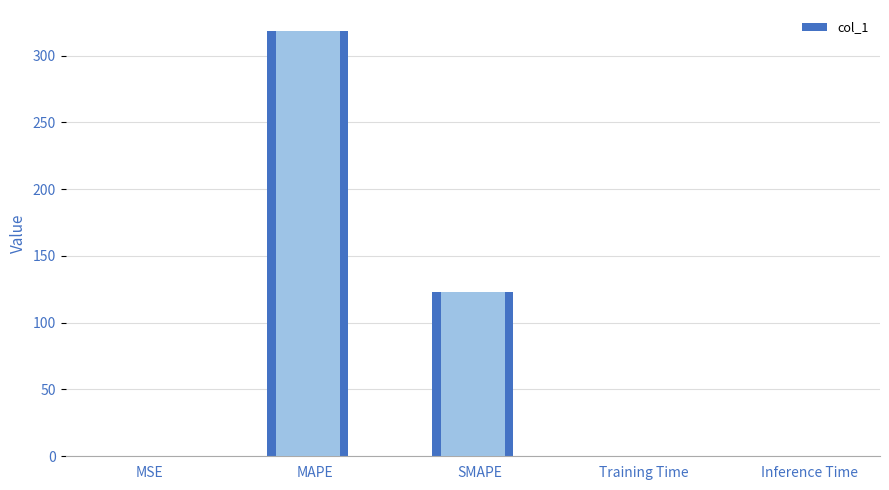

What is the difference between the maximum and minimum values?

318.2